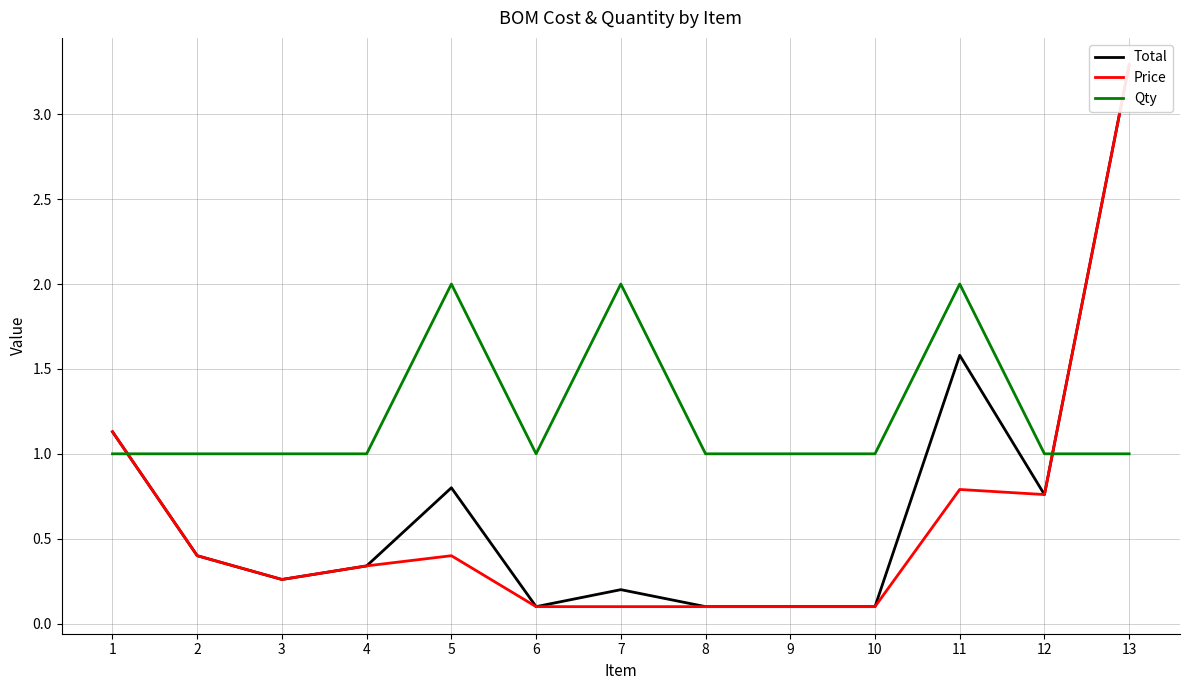

Rank the series at 5 from lowest to highest value.

Price, Total, Qty